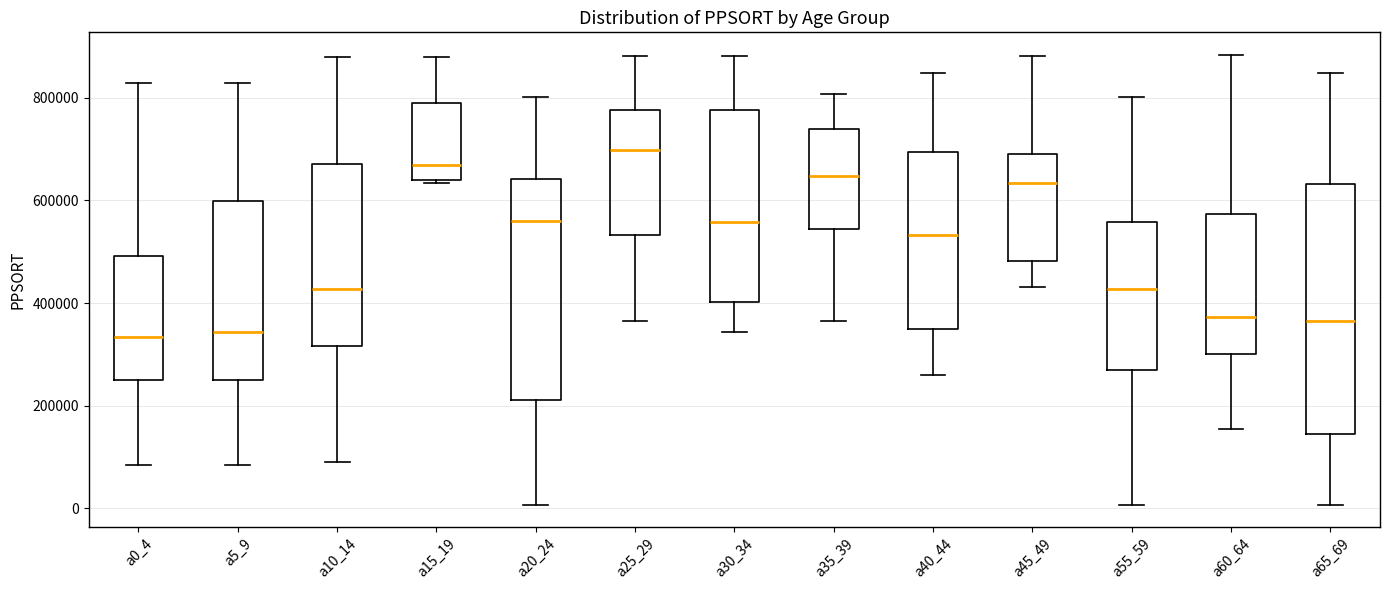

Which box has the highest median line?

a25_29